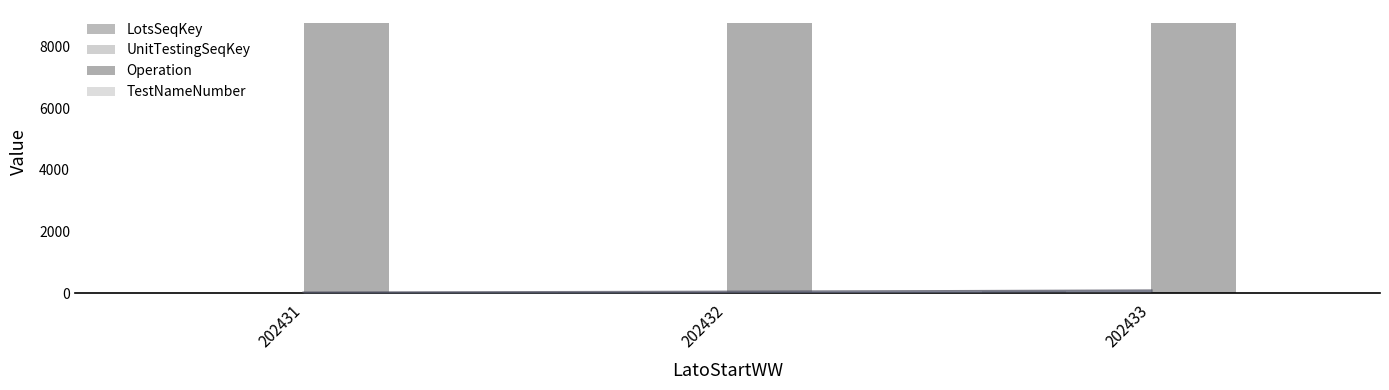

What is the average value of the UnitTestingSeqKey series?

8